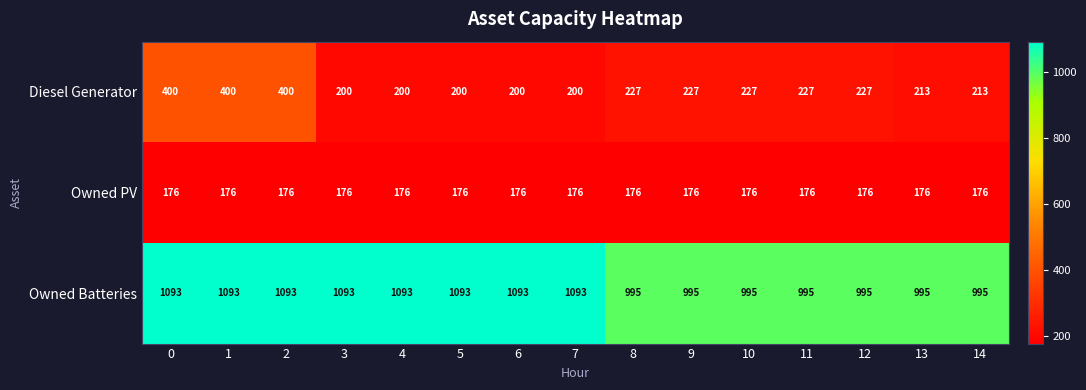

List the series in order of their peak value, lowest first.

Owned PV, Diesel Generator, Owned Batteries